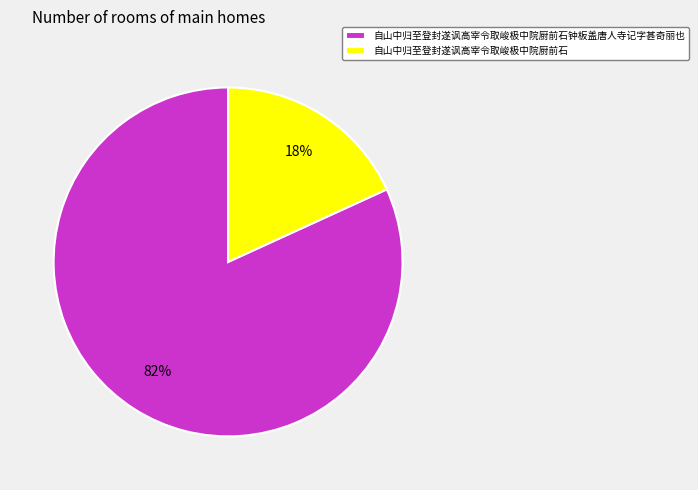

To the nearest percent, what is the difference between the largest and smallest slice percentages?

64%